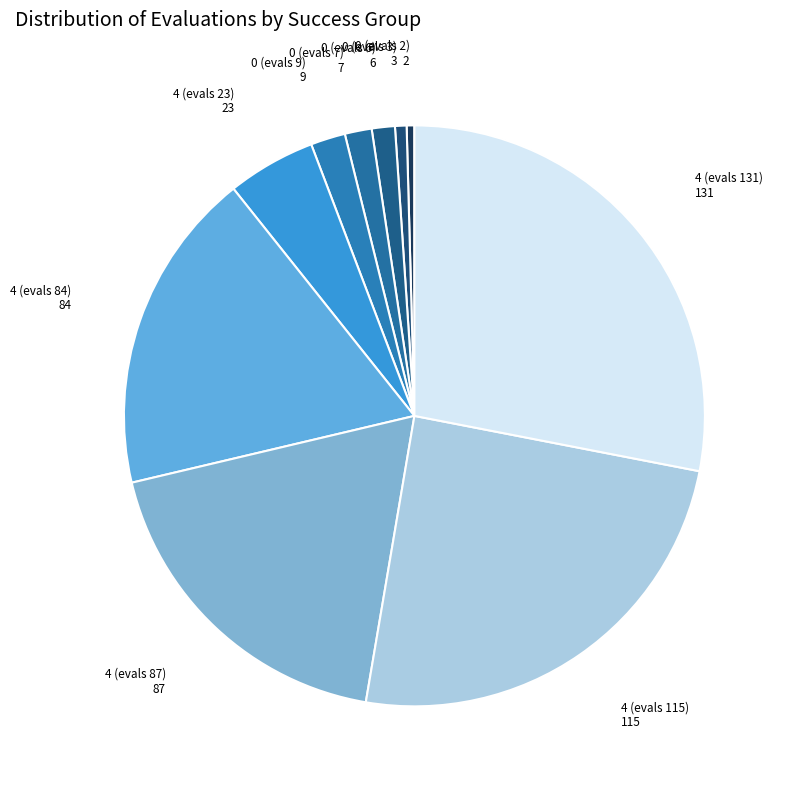

Which slice is the largest?

success=4 (131+ evals)